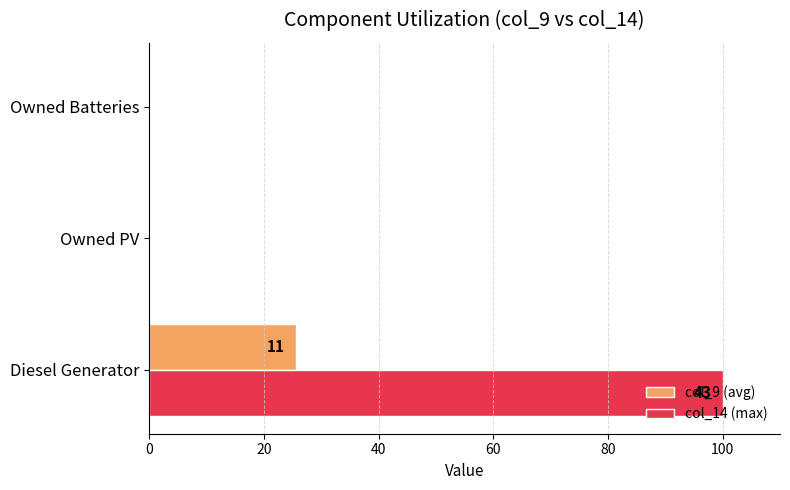

Which series has the widest spread of values?

col_14 (max)